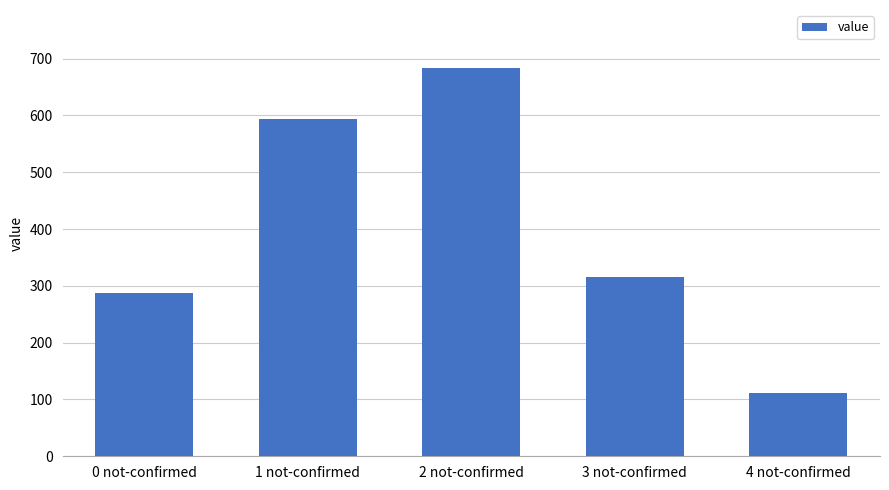

How many bars are there in total?

5